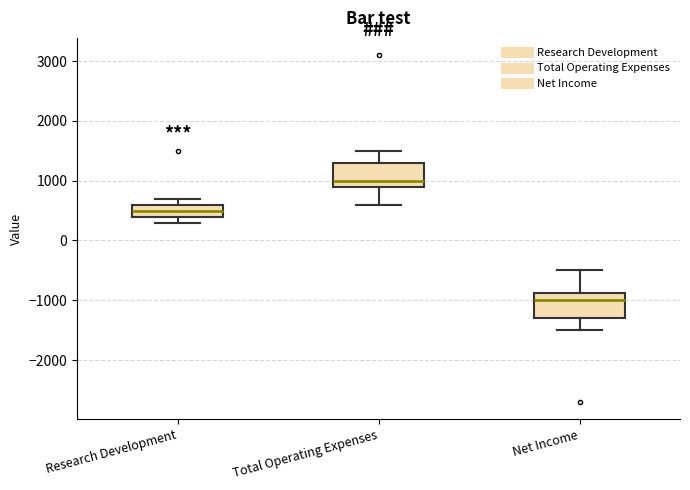

Where does the upper whisker of the box for Total Operating Expenses end on the y-axis? The values are not printed on the chart, so give them approximately, as read against the axis.

1500